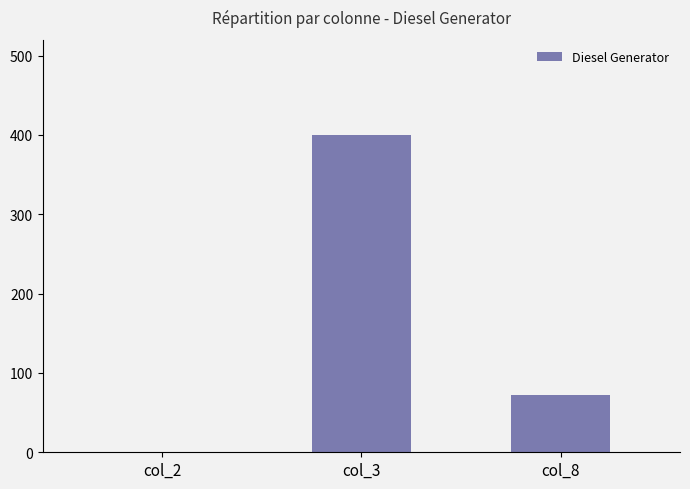

What is the greatest value displayed?

400